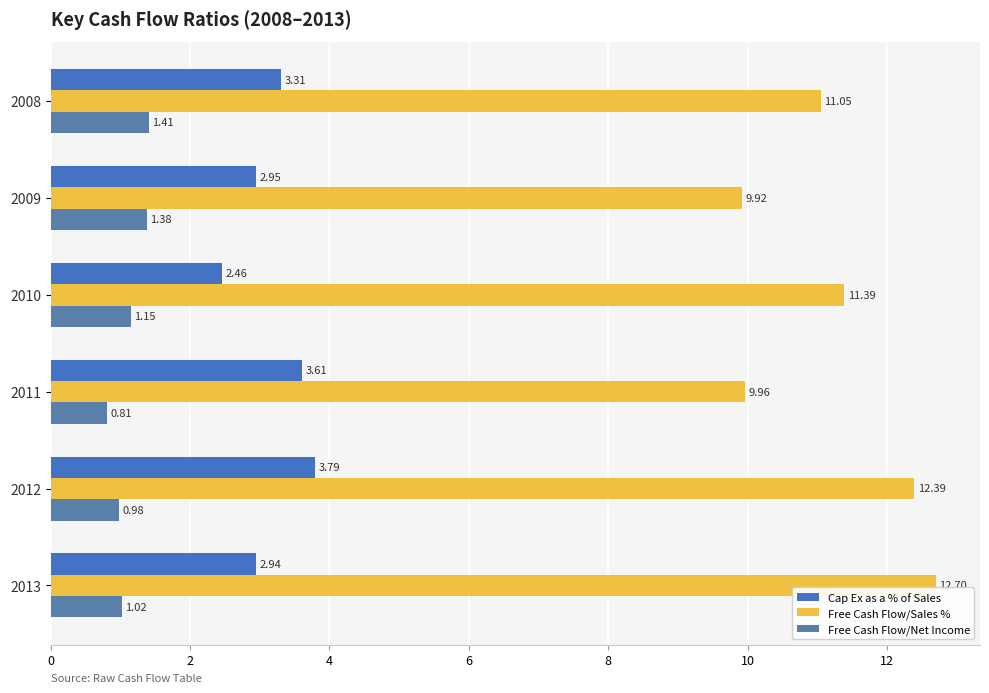

At which category does the chart reach its minimum across all series?

2011